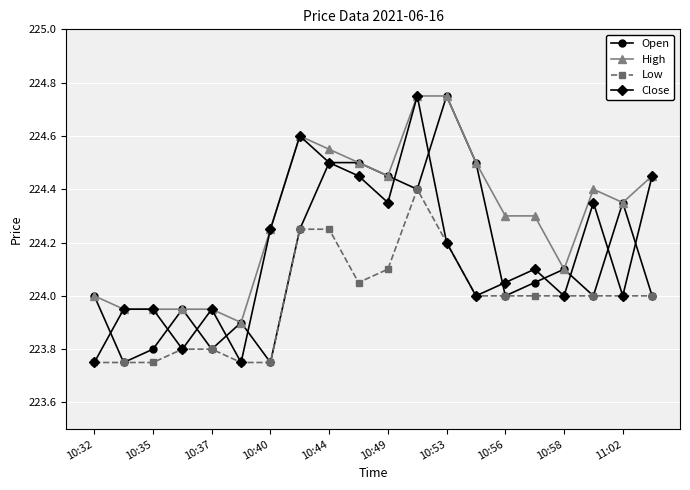

True or false: Open has more than 2 points higher than both neighbors.

True